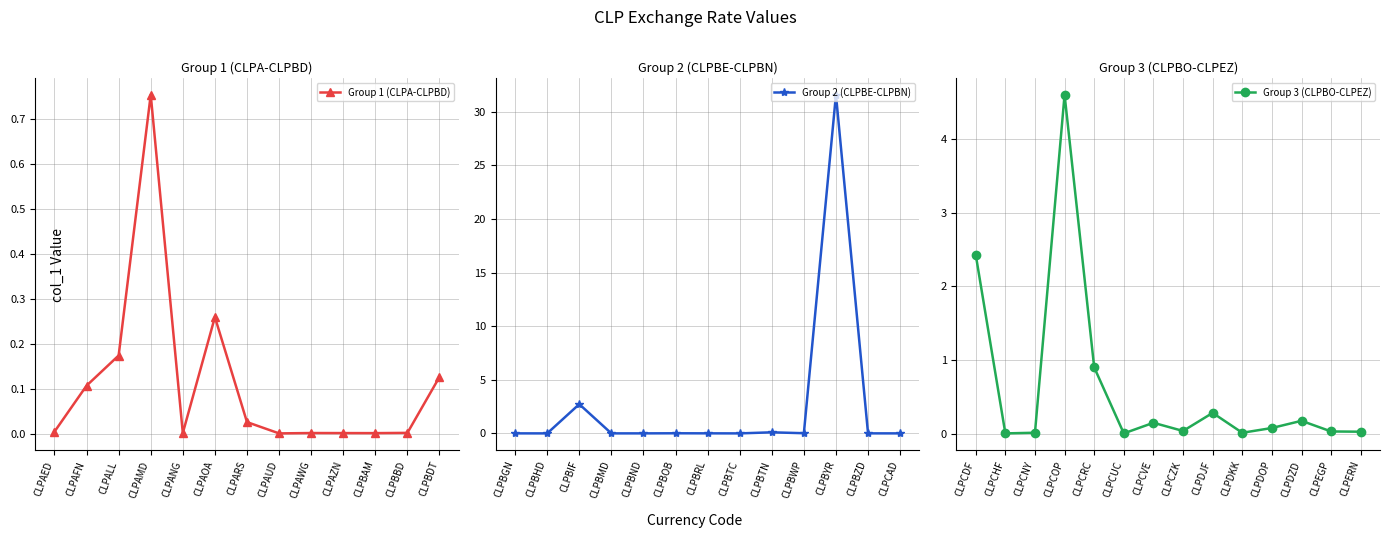

What is the sum of the values at CLPCVE and CLPBRL?

0.2